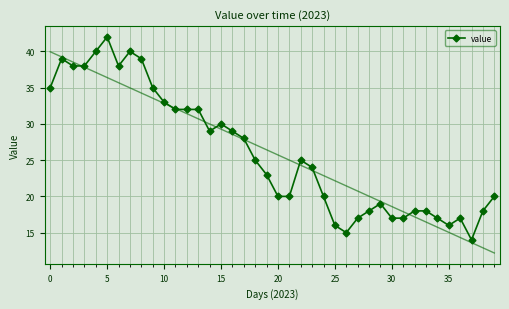

How many lines are shown in the chart?

1